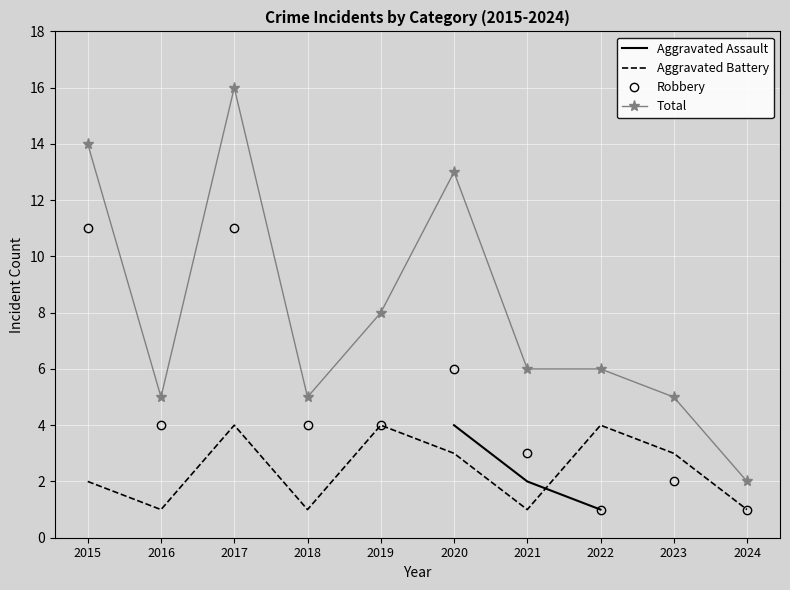

At which label is Total closest to 9?

2019